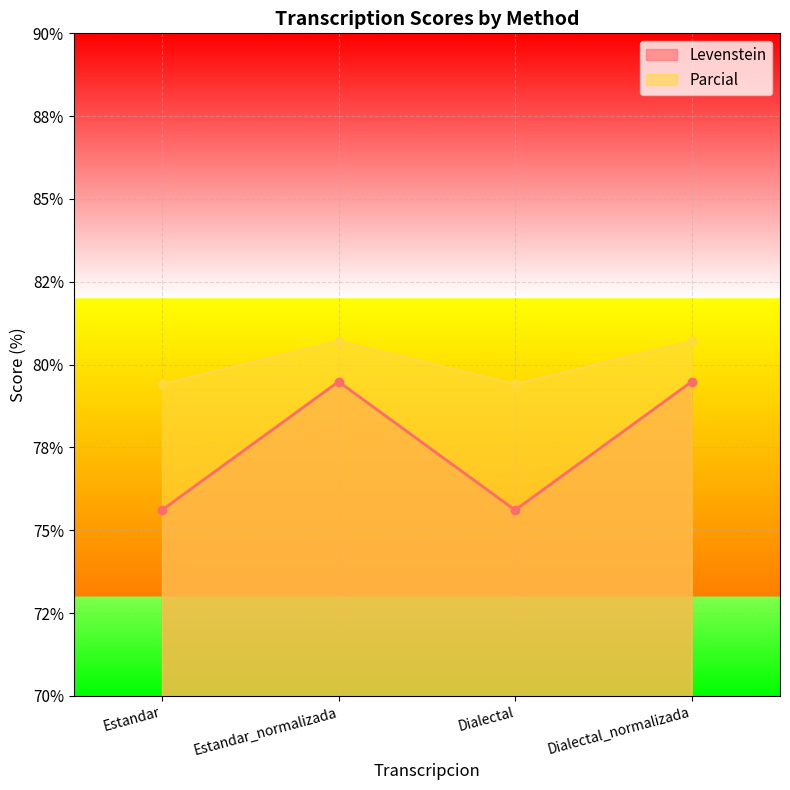

What is the spread (max minus min) of values at Estandar?

3.8